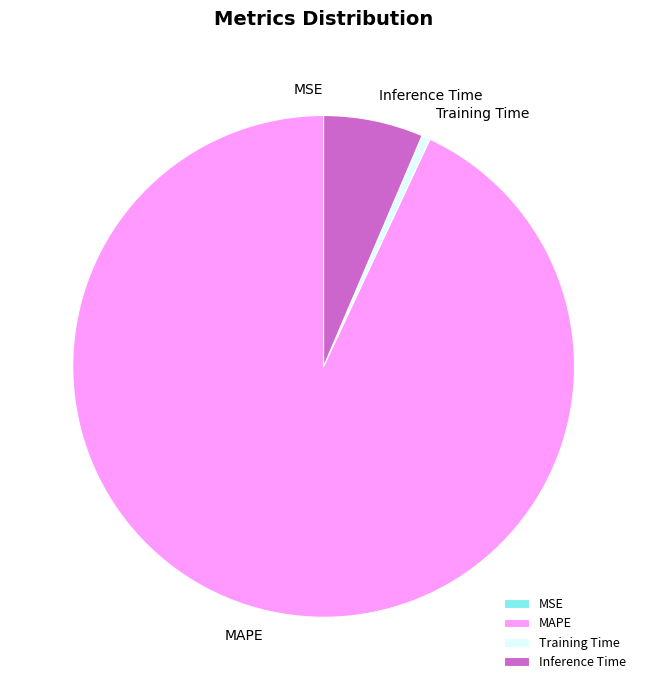

Is it true that Training Time is 1% of the pie?

True